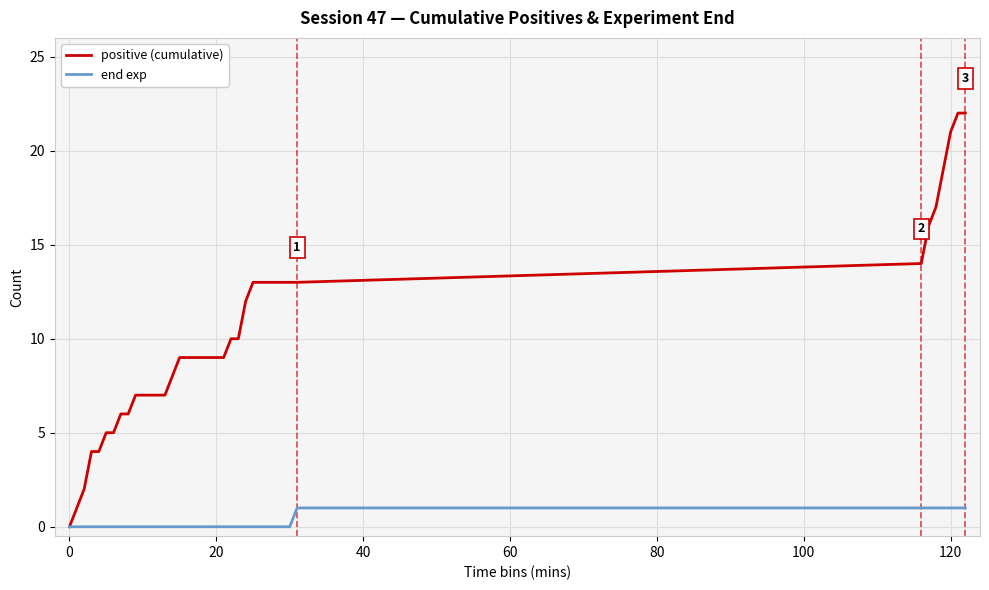

Rank the series by their maximum value, from highest to lowest.

positive (cumulative), end exp